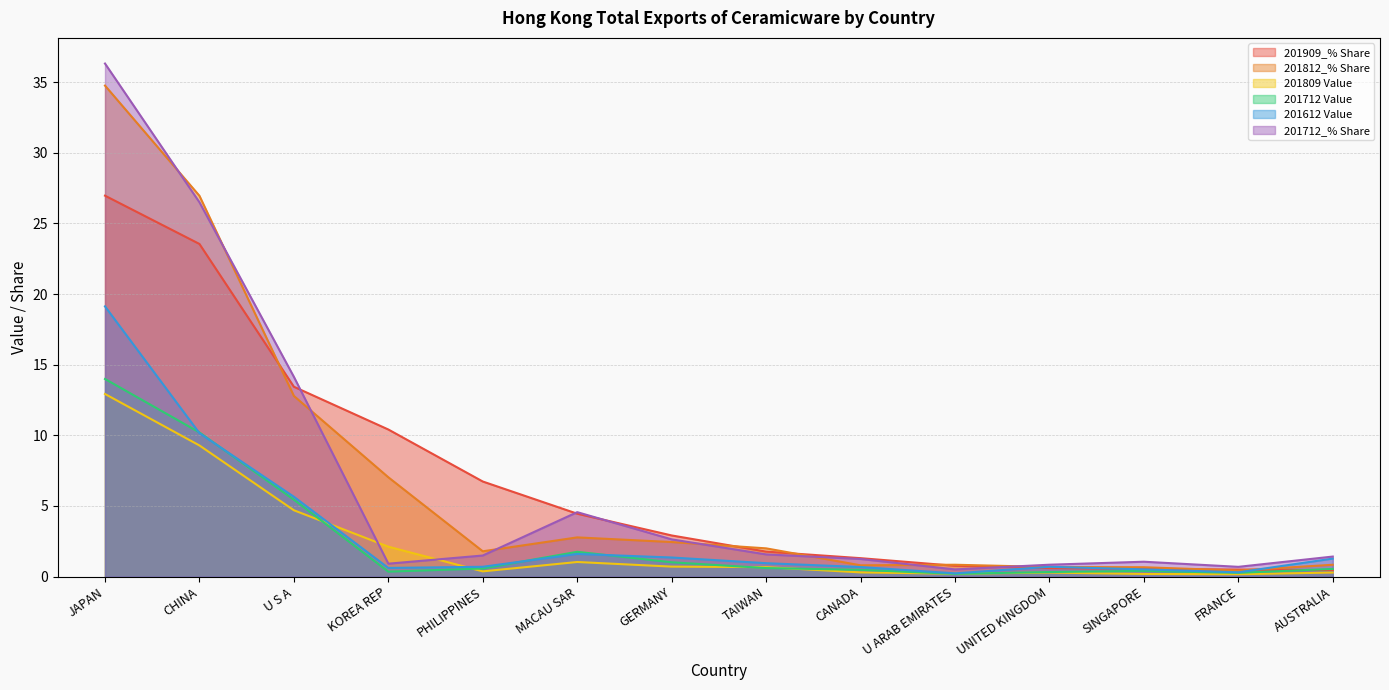

At which category does 201612 Value reach its first local valley?

KOREA REP